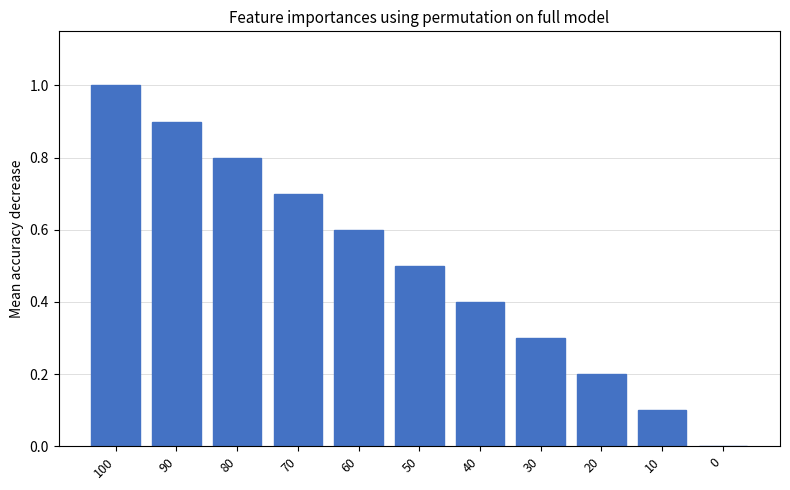

What is the sum of all values?

5.5